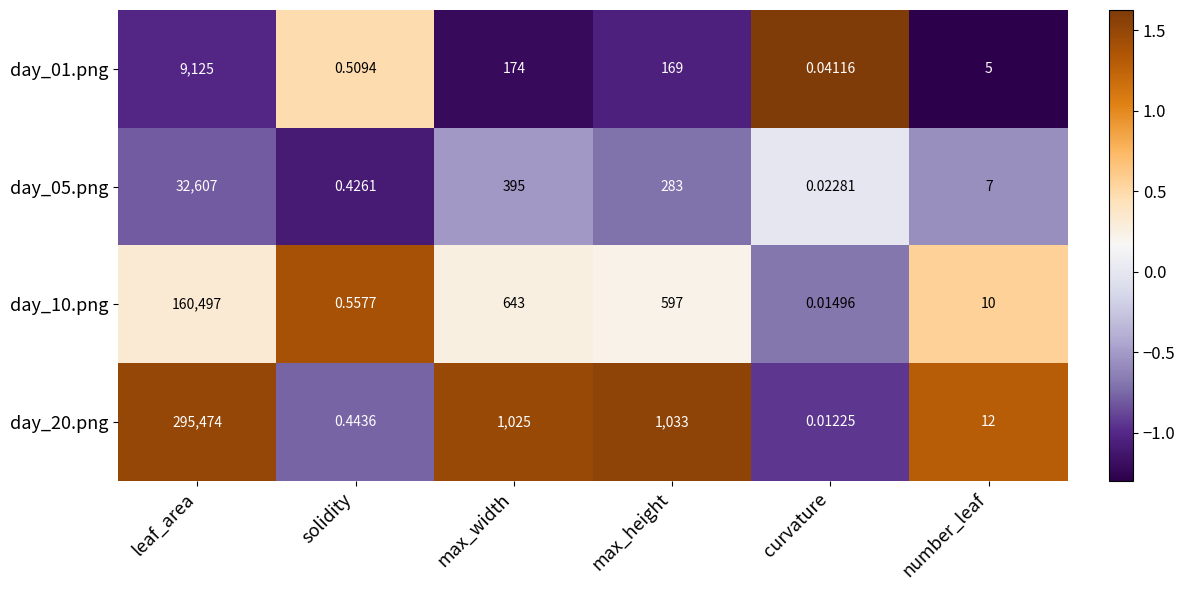

How many data points in day_05.png are less than 283?

3